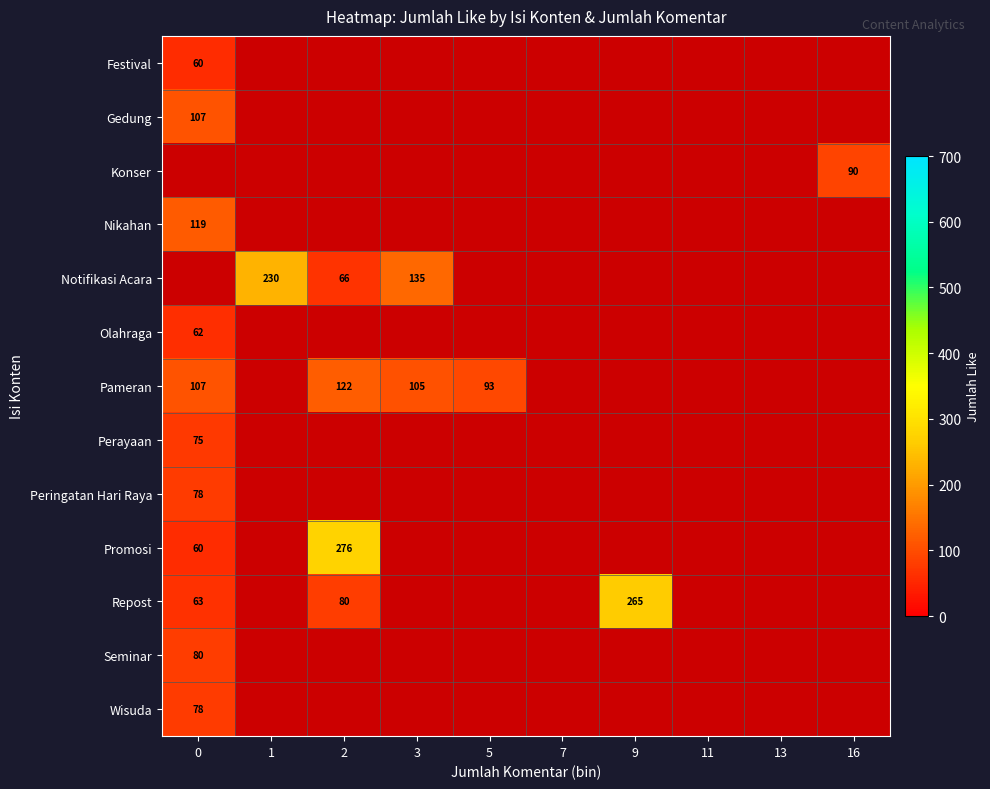

Which category has the highest value across all series?

2